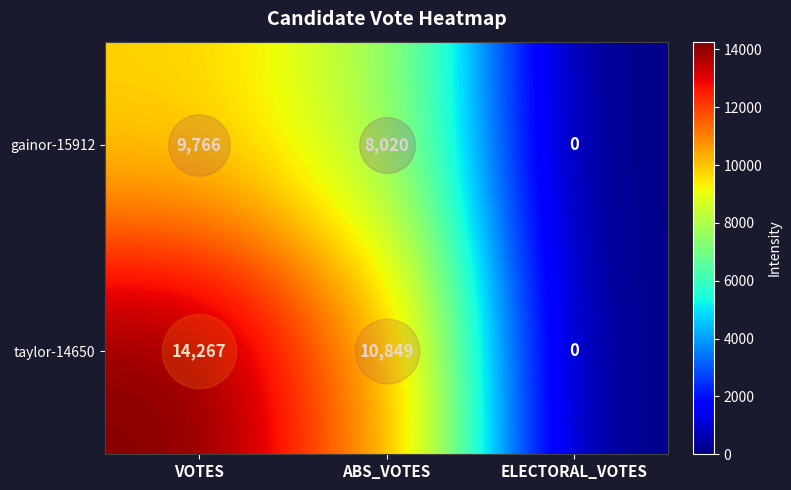

At which category is the sum across all series the highest?

VOTES